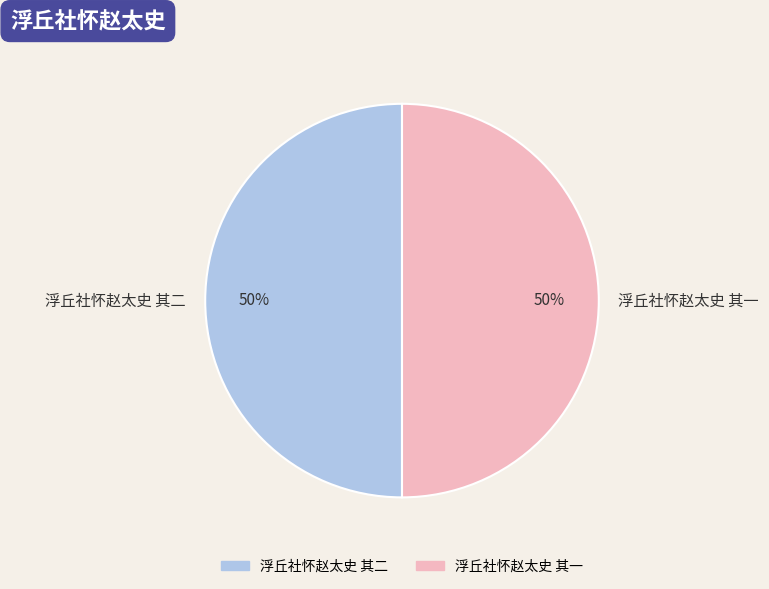

To the nearest percent, what percentage of the pie is 浮丘社怀赵太史 其二?

50%